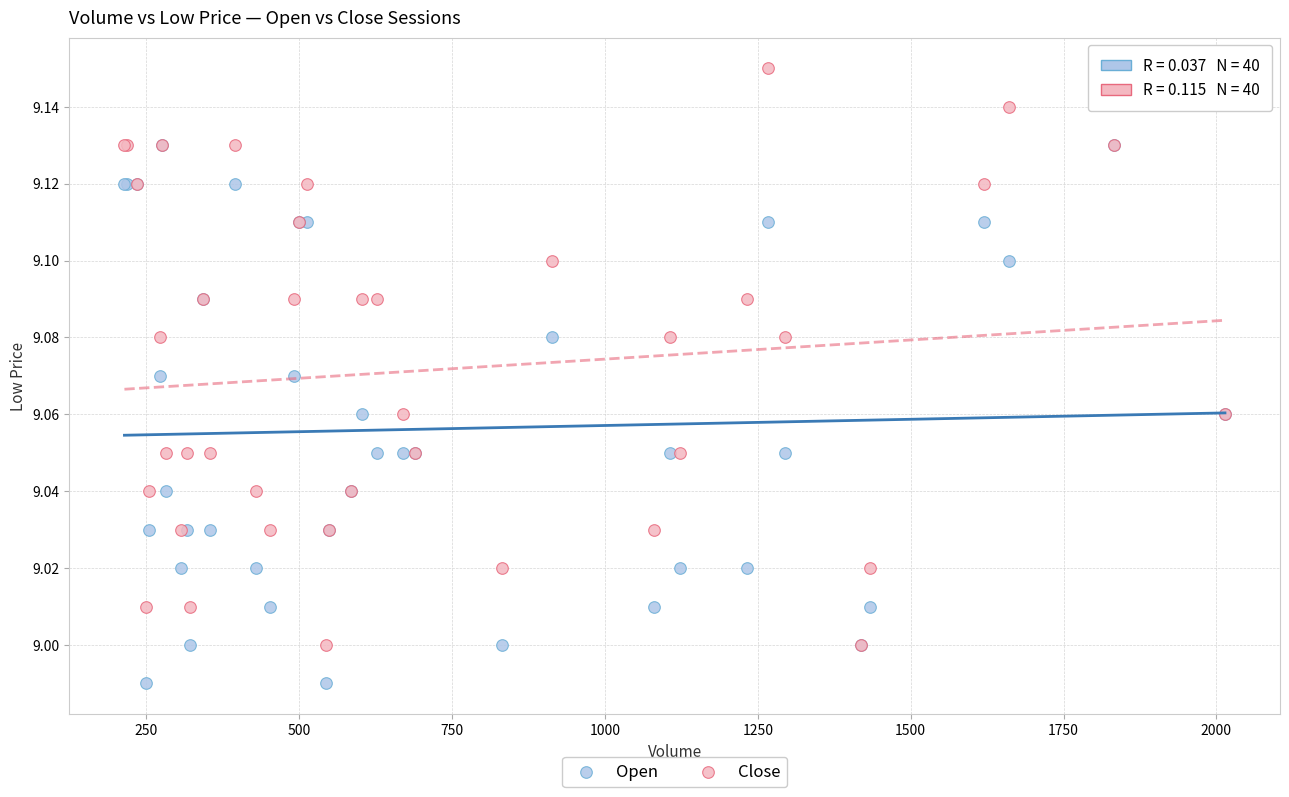

Which series contains the highest Y value?

Close